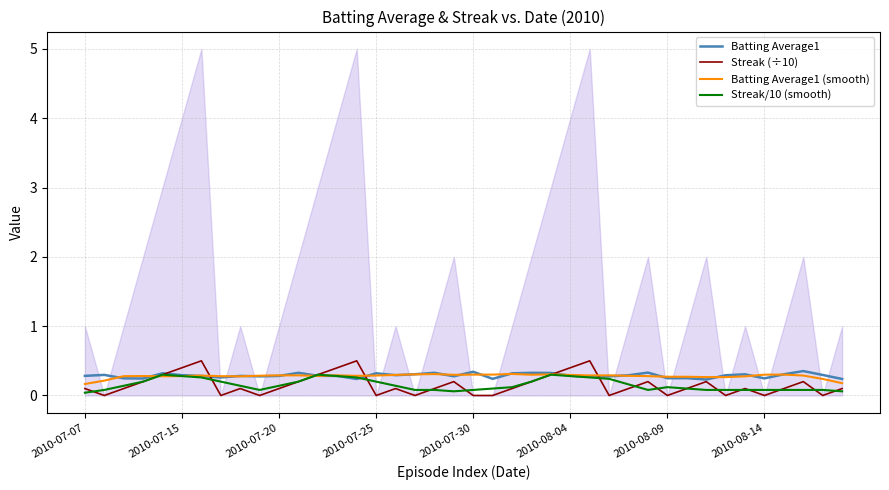

What is the difference between the maximum and second lowest values in the Batting Average1 (smooth) series?

0.1